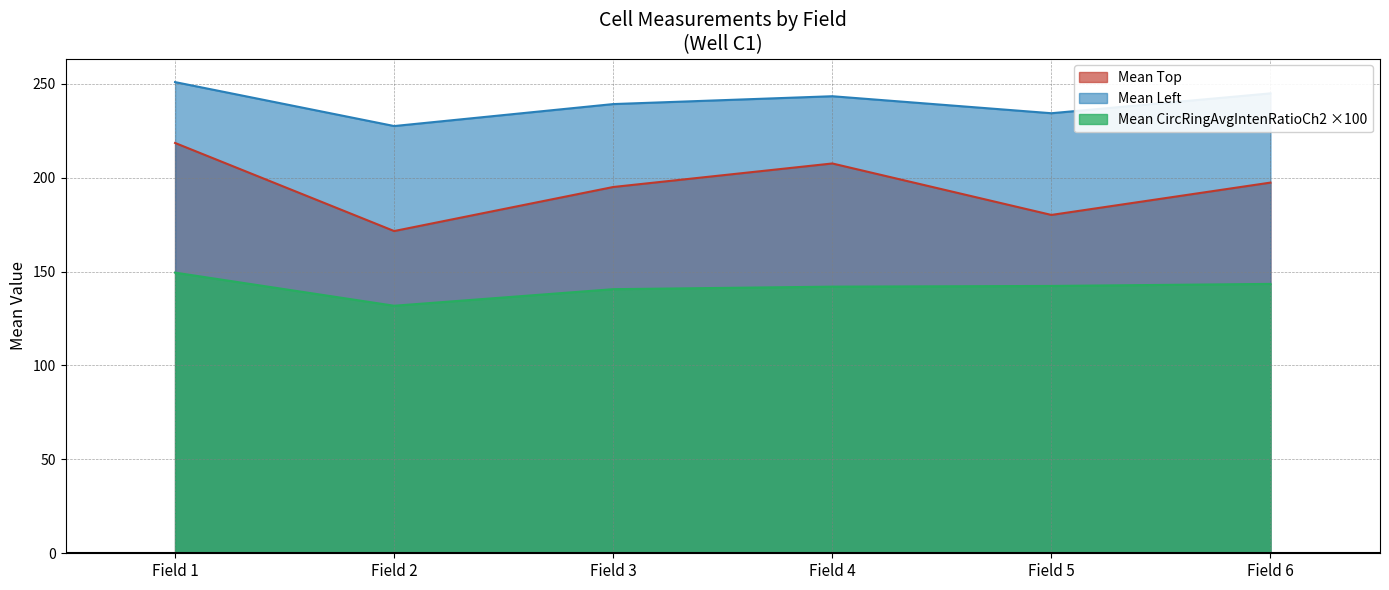

Count the number of categories in the chart.

6